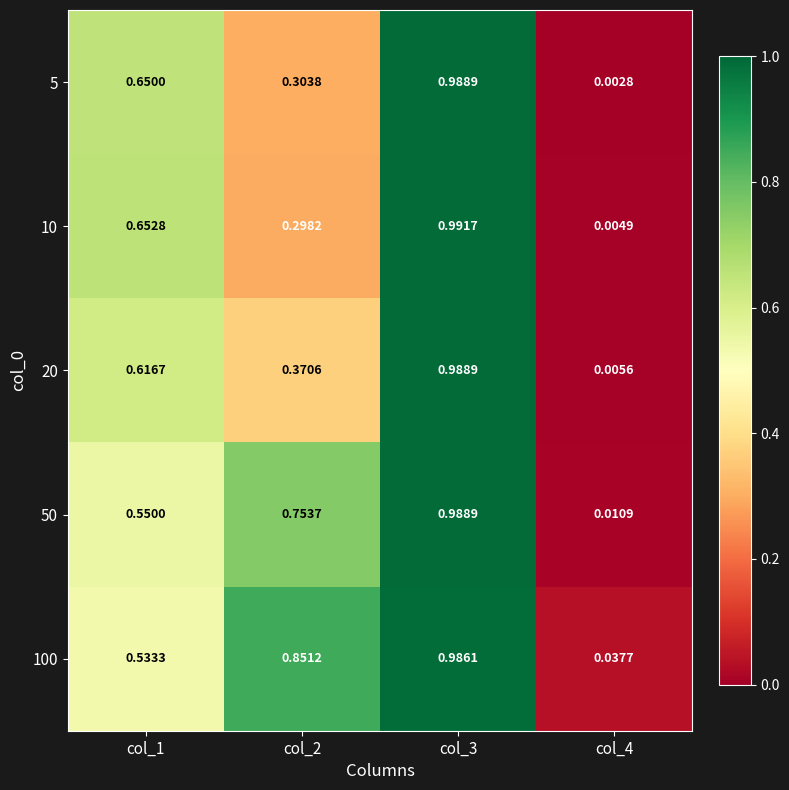

Is the value of 5 at col_2 greater than the value of 100 at col_4?

Yes